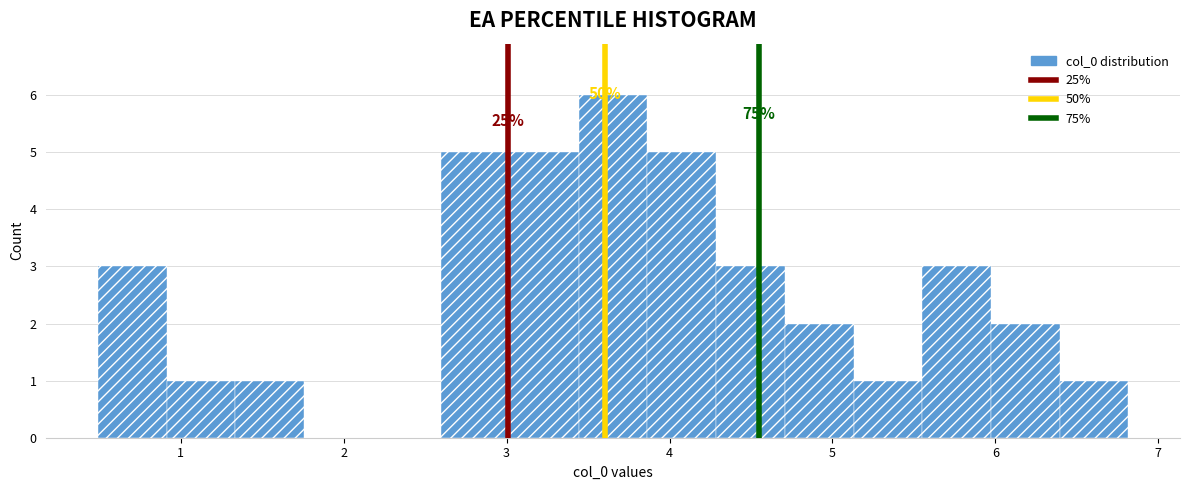

Which range on the x-axis has the tallest bar?

3.4 to 3.9